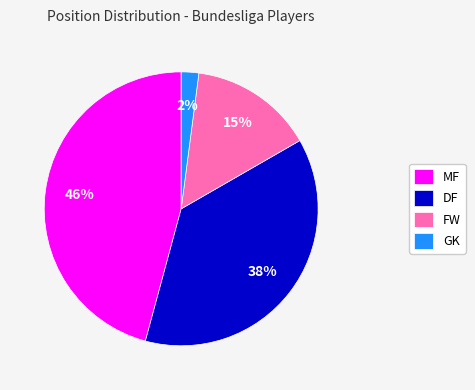

Do MF and DF together represent more than half of the pie?

Yes